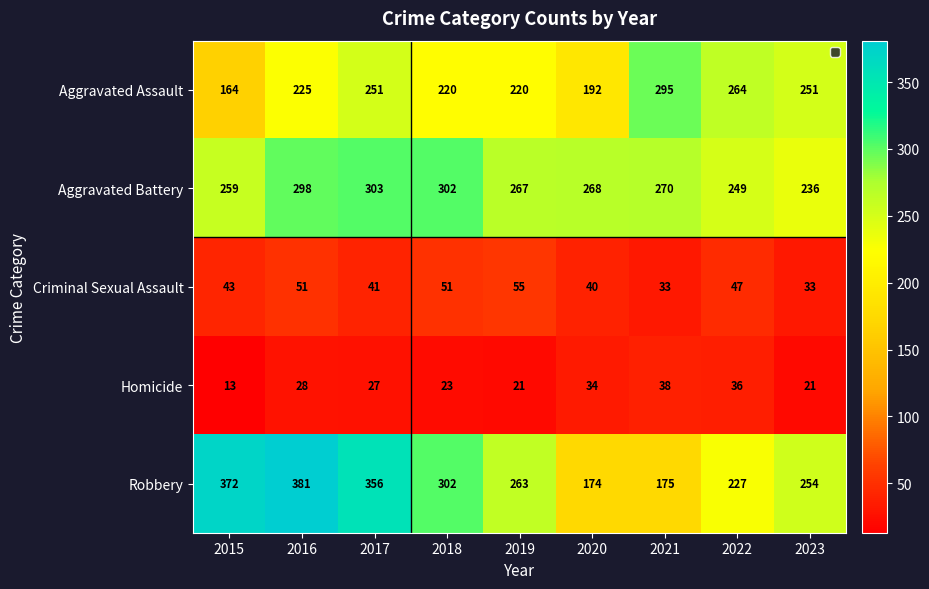

List the series in order of their peak value, highest first.

Robbery, Aggravated Battery, Aggravated Assault, Criminal Sexual Assault, Homicide